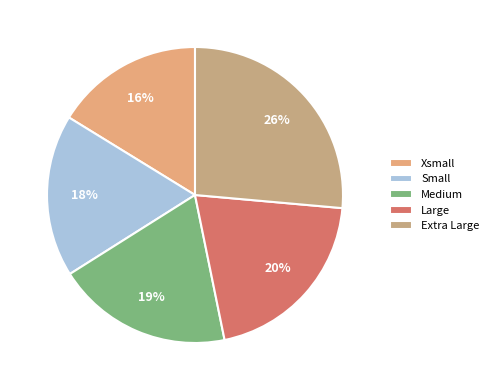

Does Small represent more than half of the total?

No